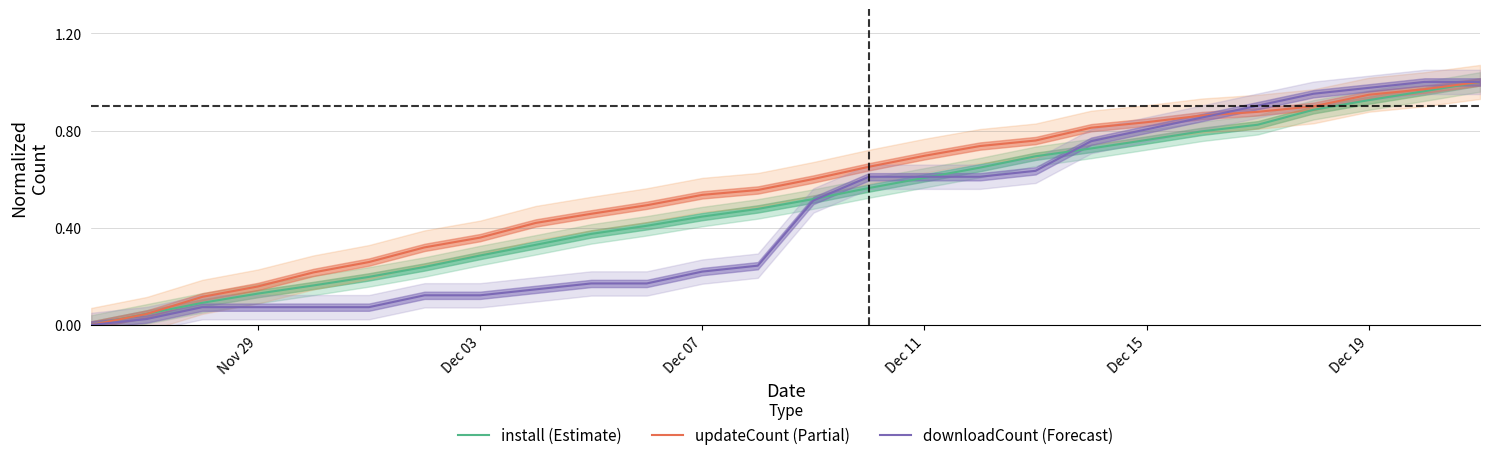

What is the difference between the second highest and second lowest values in the updateCount (Partial) series?

0.9